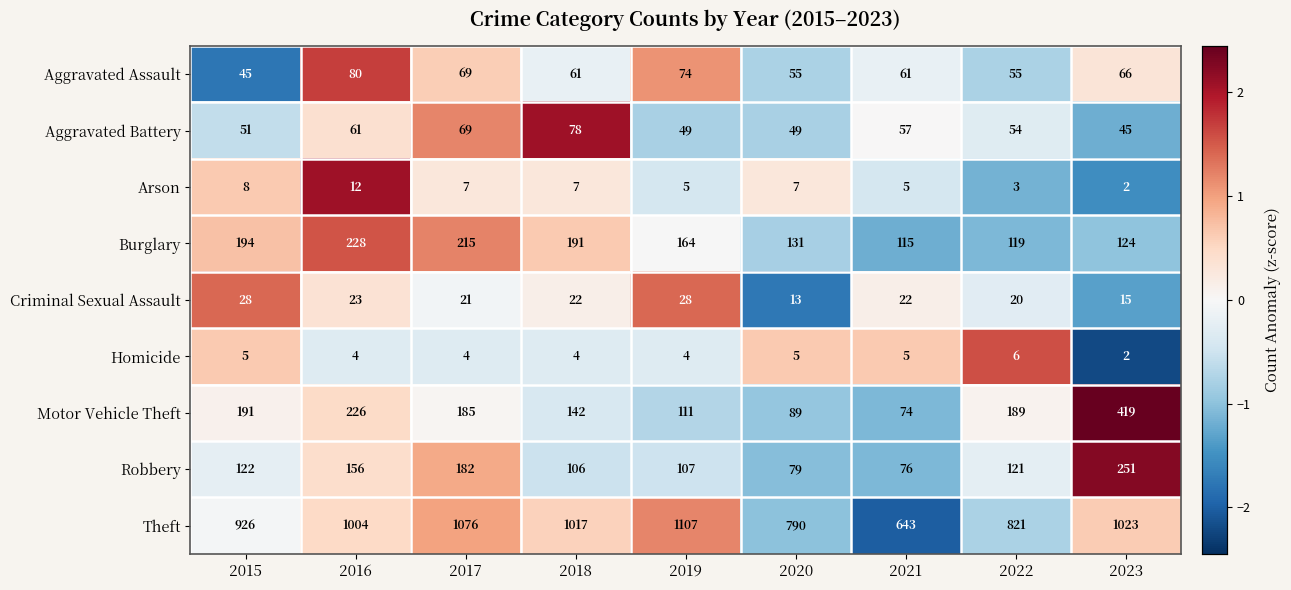

At 2019, list the series in order from largest to smallest.

Theft, Burglary, Motor Vehicle Theft, Robbery, Aggravated Assault, Aggravated Battery, Criminal Sexual Assault, Arson, Homicide